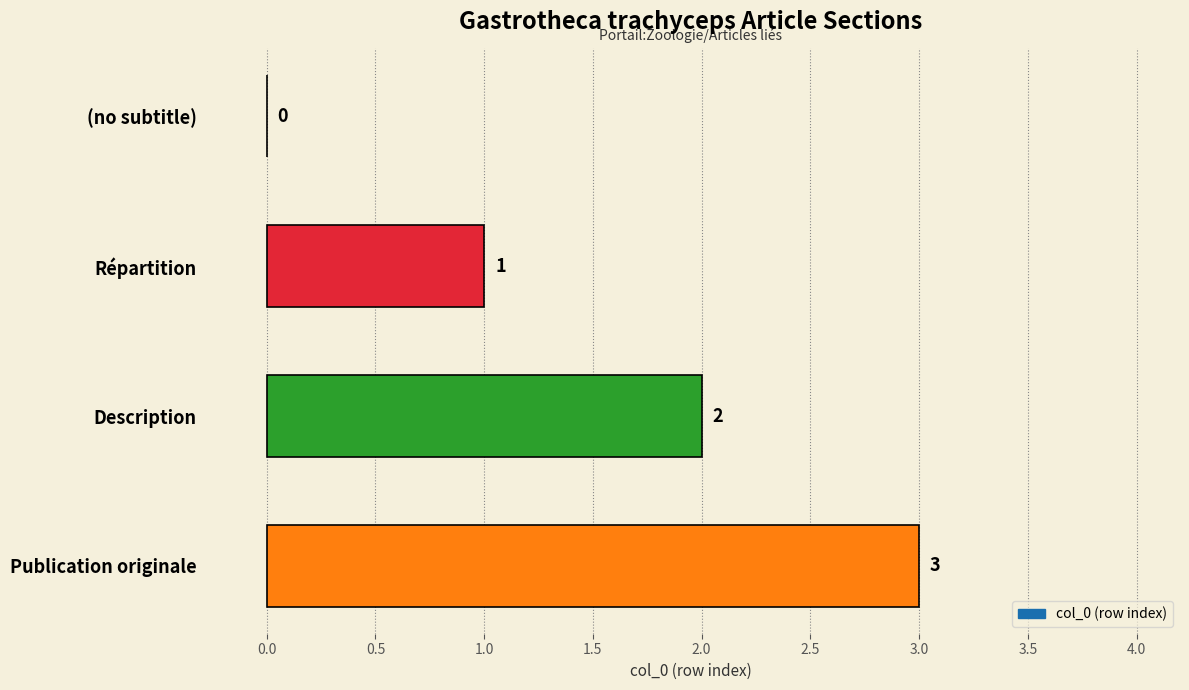

What is the average value?

2